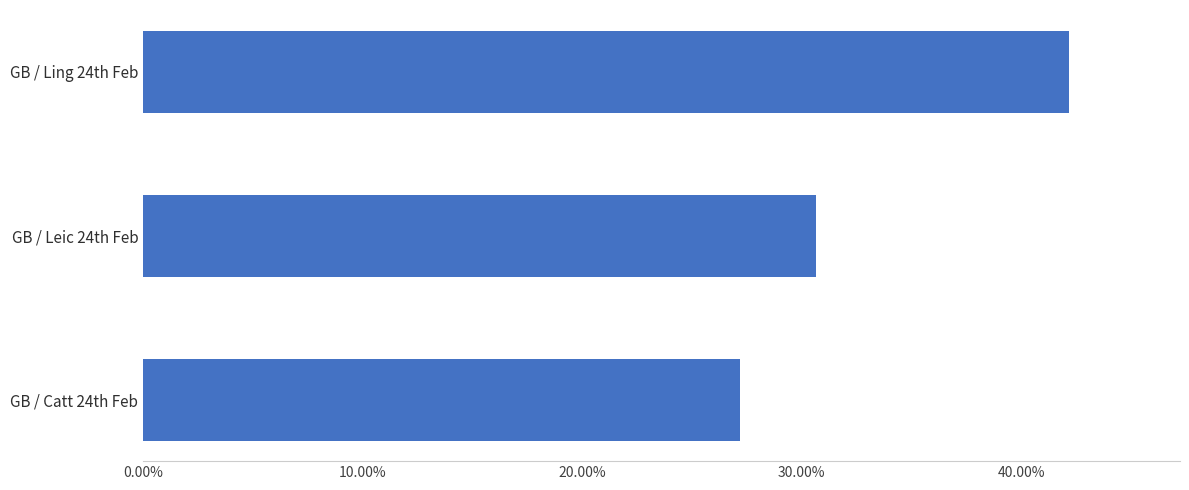

What is the minimum value shown in the chart?

0.3